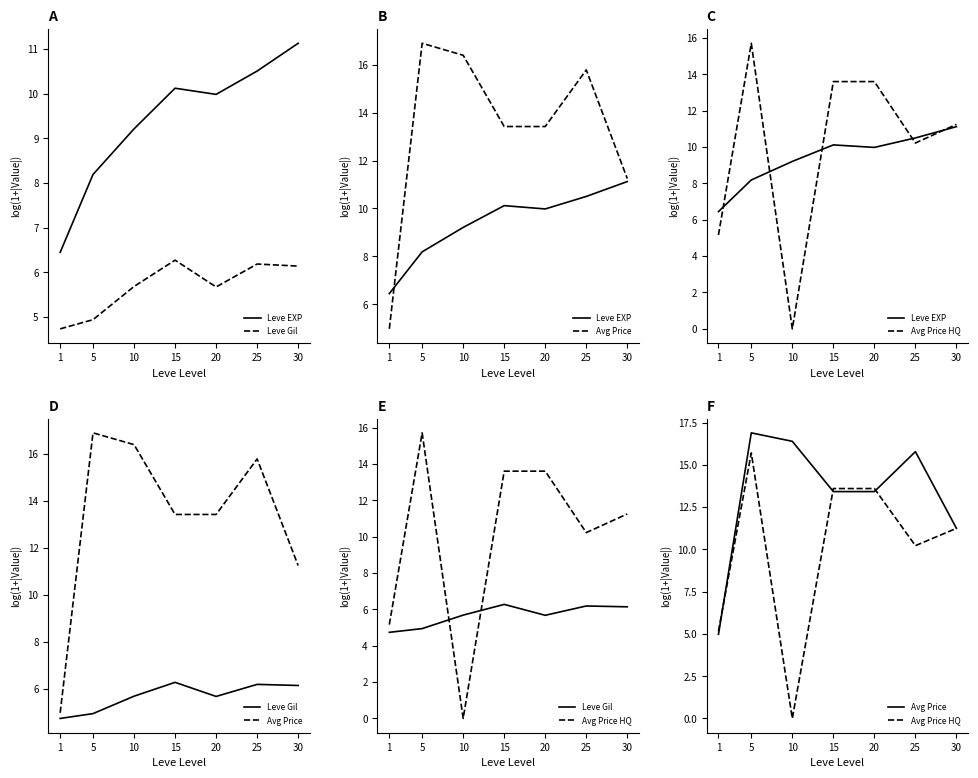

Reading left to right, extract all data points from this chart.

Leve EXP: 1=6.4	5=8.2	10=9.2	15=10.1	20=10.0	25=10.5	30=11.1
Leve Gil: 1=4.7	5=4.9	10=5.7	15=6.3	20=5.7	25=6.2	30=6.1
Avg Price: 1=5.0	5=16.9	10=16.4	15=13.4	20=13.4	25=15.8	30=11.2
Avg Price HQ: 1=5.2	5=15.7	10=0.0	15=13.6	20=13.6	25=10.2	30=11.2